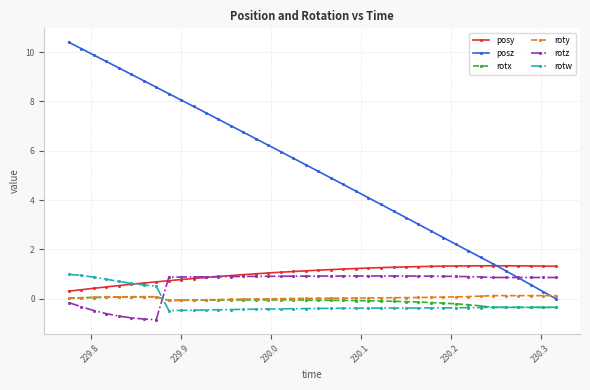

Which series has the largest range (max minus min)?

posz